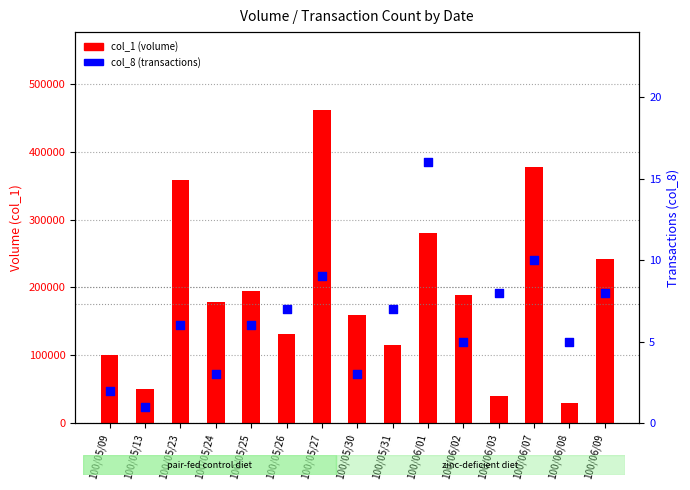

Which series reaches the maximum Y coordinate?

col_1 (volume)